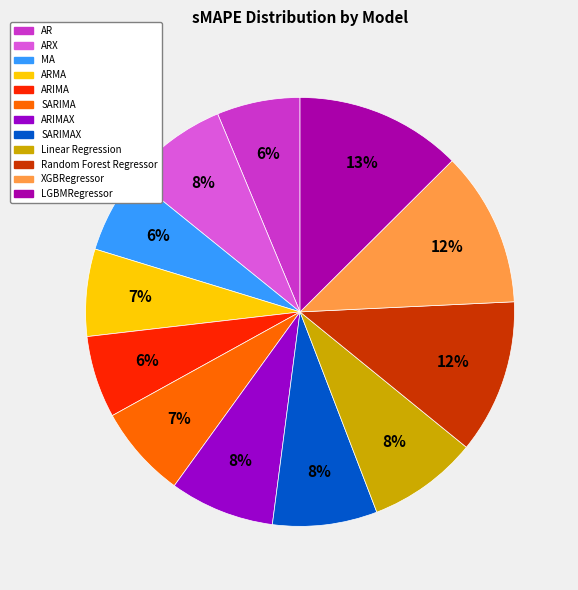

Count the number of slices in the pie.

12